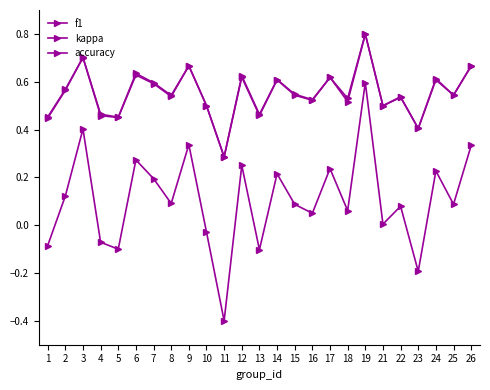

The value of kappa at 2 is 0.1. True or false?

False